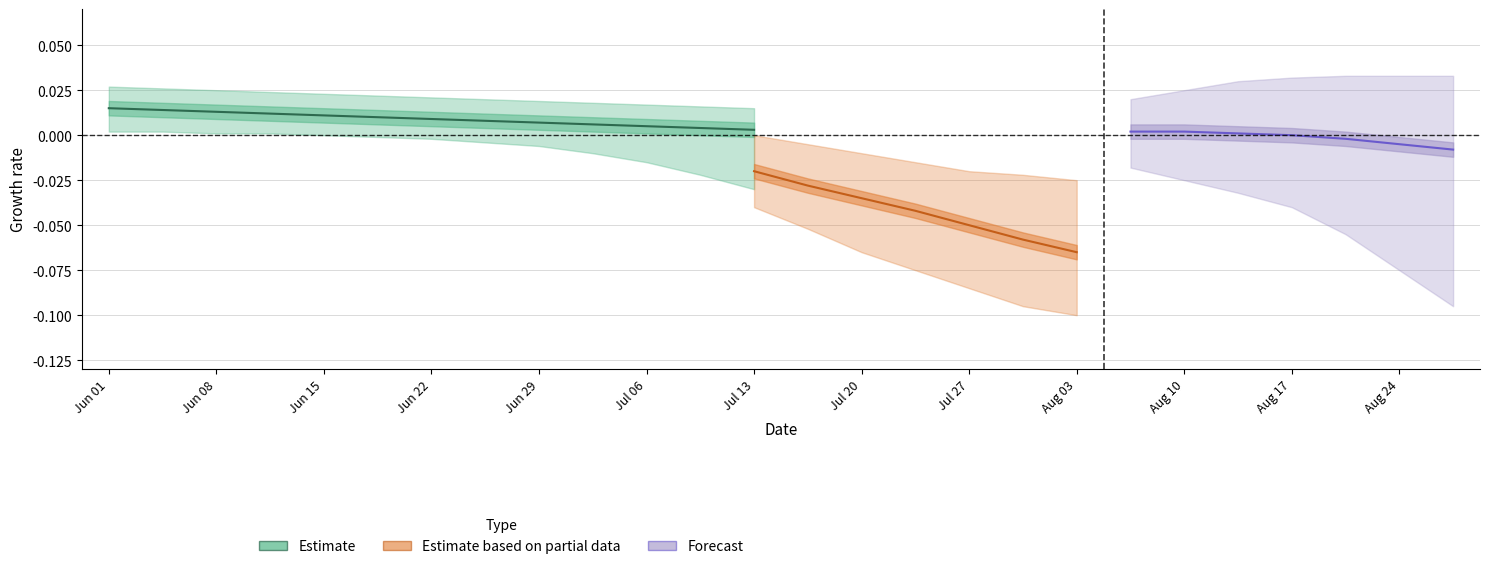

Is it true that y_pred_sorted equals 1.4 at 27?

False